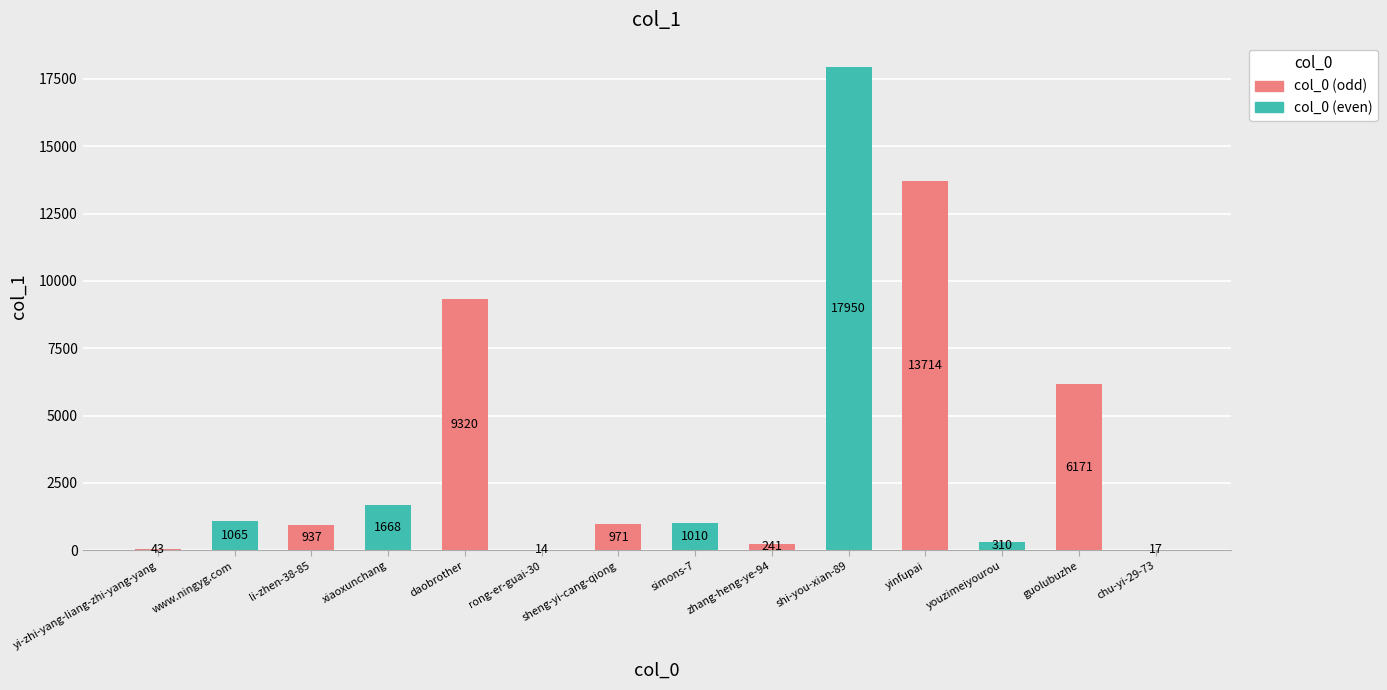

Reading right to left, what are all the values shown in this chart?

17	6171	310	13714	17950	241	1010	971	14	9320	1668	937	1065	43